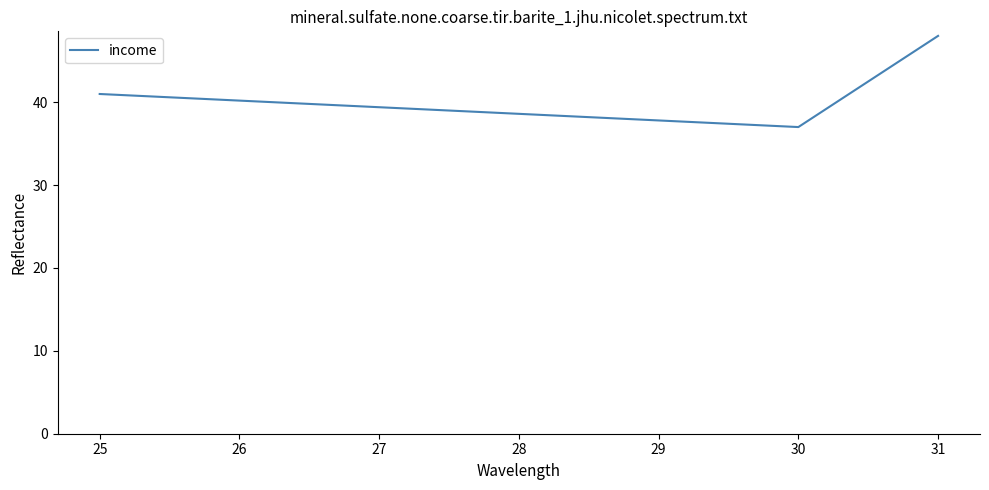

List the labels in order of value, smallest first.

30, 25, 31